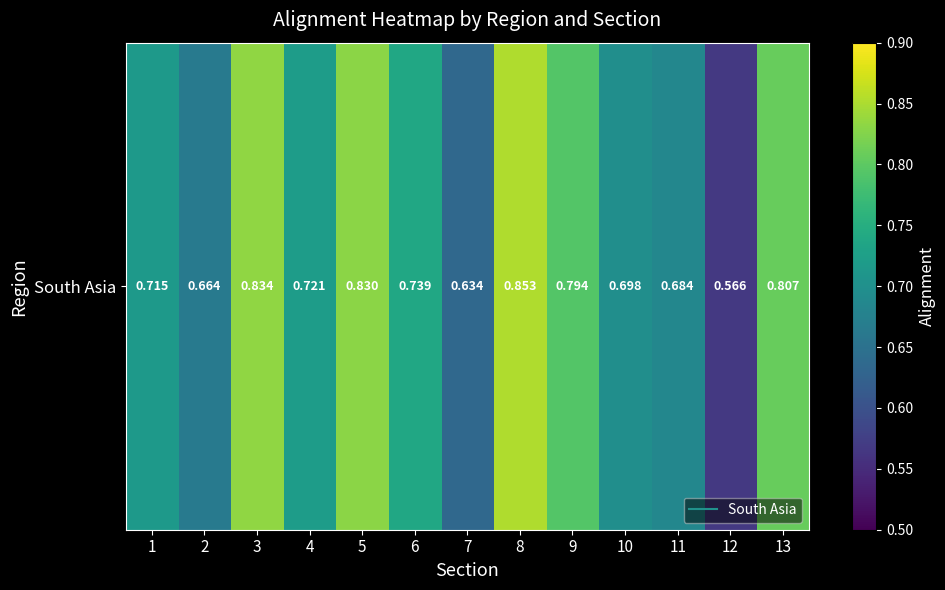

What is the minimum value shown in the chart?

0.6